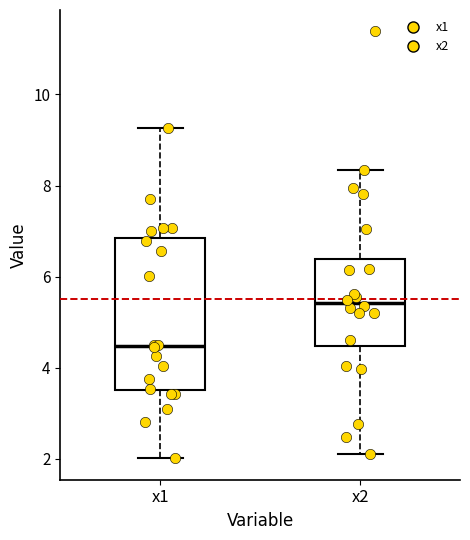

Which box is the tallest, from its lower edge to its upper edge?

x1